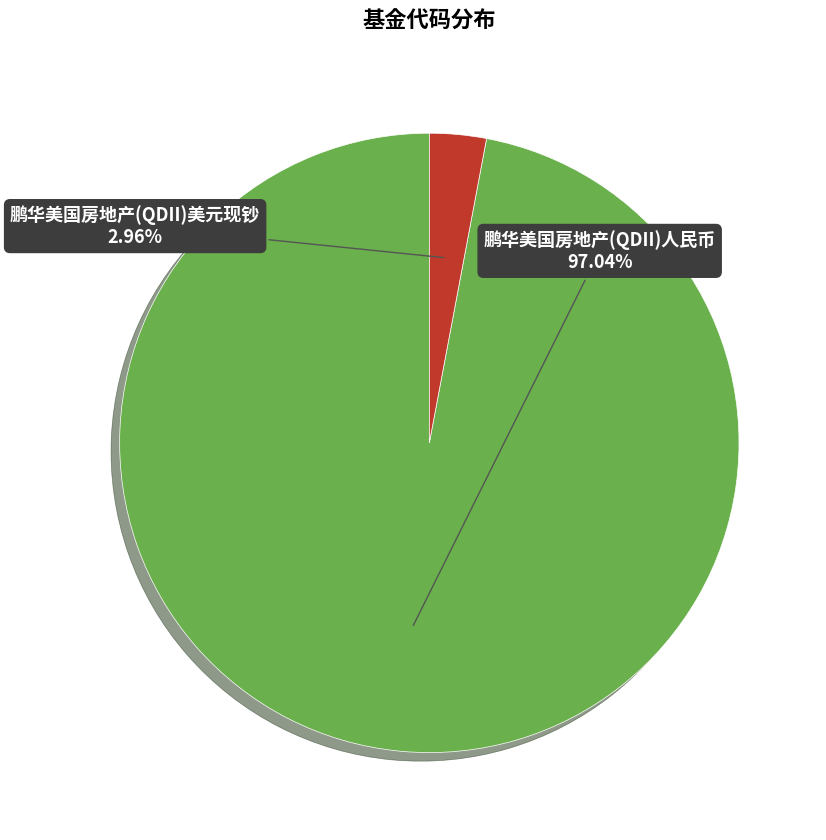

Does any single category account for the majority?

Yes